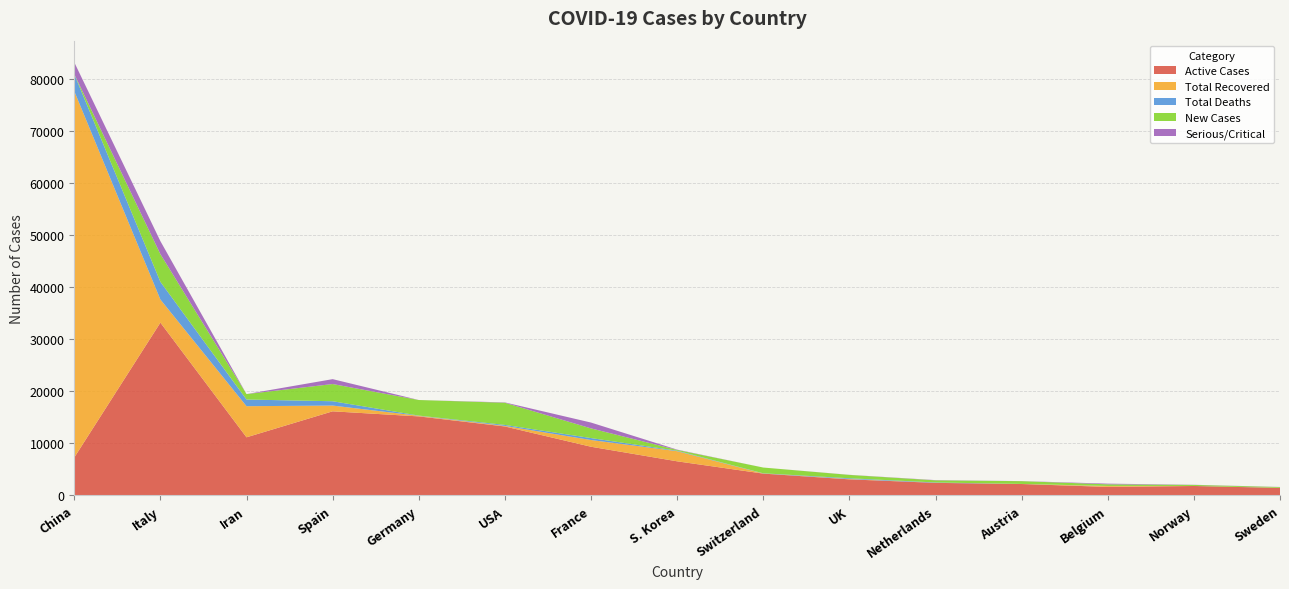

Reading left to right, extract all data points from this chart.

Active Cases: China=7263	Italy=33190	Iran=11144	Spain=16139	Germany=15161	USA=13226	France=9328	S. Korea=6527	Switzerland=4164	UK=3060	Netherlands=2382	Austria=2164	Belgium=1609	Norway=1782	Sweden=1412
Total Recovered: China=70420	Italy=4440	Iran=5979	Spain=1107	Germany=115	USA=108	France=1295	S. Korea=1947	Switzerland=15	UK=65	Netherlands=2	Austria=9	Belgium=165	Norway=1	Sweden=16
Total Deaths: China=3245	Italy=3405	Iran=1284	Spain=831	Germany=44	USA=189	France=372	S. Korea=91	Switzerland=43	UK=144	Netherlands=76	Austria=6	Belgium=21	Norway=7	Sweden=11
New Cases: China=34	Italy=5322	Iran=1046	Spain=3308	Germany=2993	USA=4264	France=1861	S. Korea=152	Switzerland=1107	UK=643	Netherlands=409	Austria=533	Belgium=309	Norway=199	Sweden=138
Serious/Critical: China=2274	Italy=2498	Iran=0	Spain=939	Germany=2	USA=64	France=1122	S. Korea=59	Switzerland=0	UK=20	Netherlands=45	Austria=13	Belgium=130	Norway=27	Sweden=21